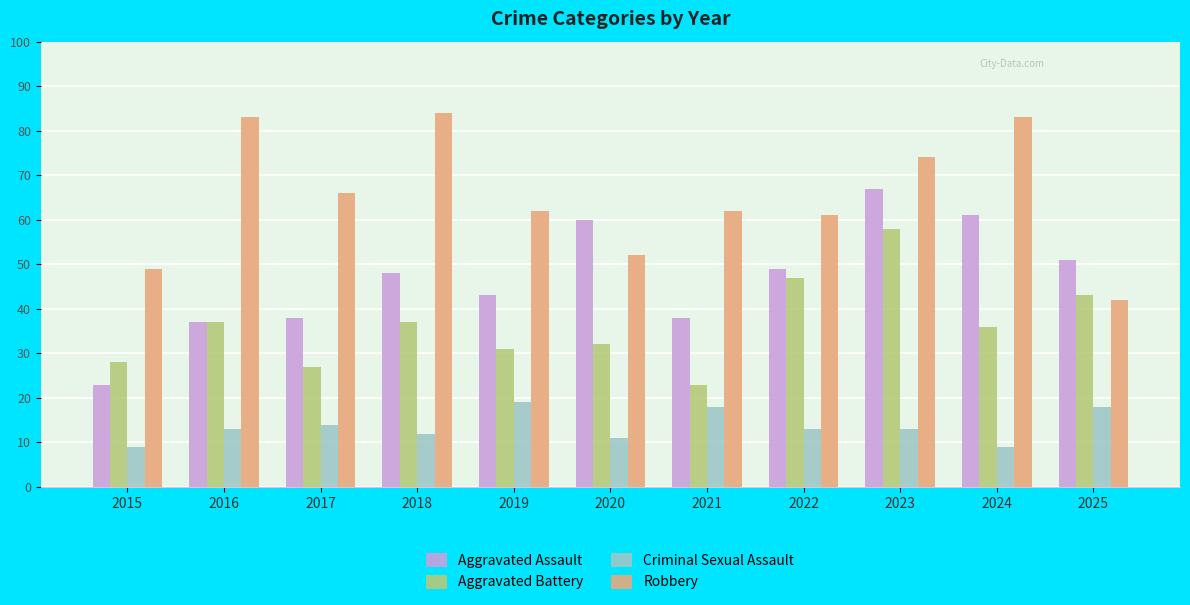

What is the sum of the Robbery values at 2020 and 2018?

136